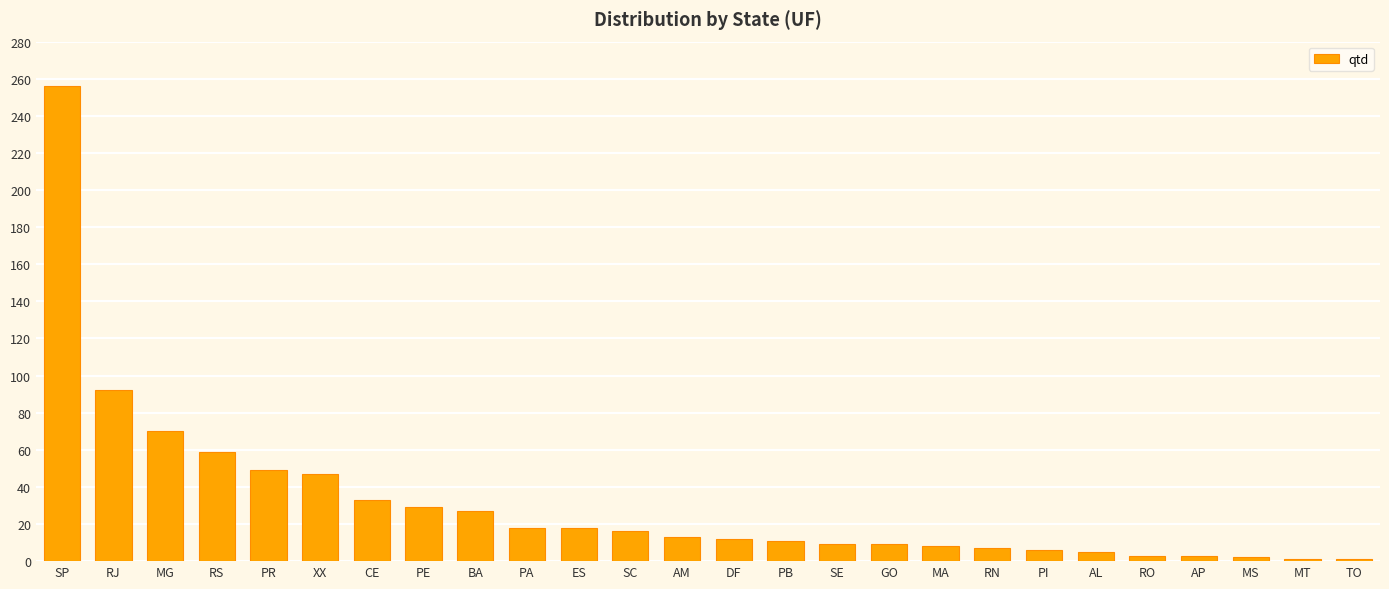

True or false: the data shows 9 at SE.

True